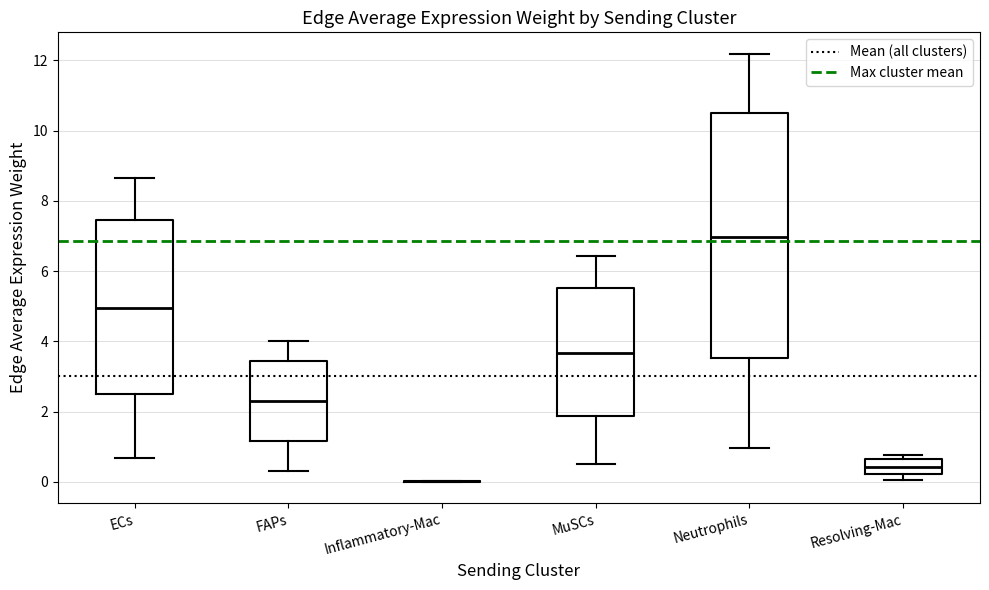

Reading left to right, read every box against the y-axis: the position of its median line, the range the box covers, and the ends of its whiskers. The values are not printed on the chart, so give them approximately, as read against the axis.

ECs: median 5.0, box 2.6 to 7.4, whiskers 0.6 to 8.6
FAPs: median 2.2, box 1.2 to 3.4, whiskers 0.4 to 4.0
Inflammatory-Mac: box collapsed to a line at 0.0, whiskers 0.0 to 0.0
MuSCs: median 3.6, box 1.8 to 5.6, whiskers 0.6 to 6.4
Neutrophils: median 7.0, box 3.6 to 10.4, whiskers 1.0 to 12.2
Resolving-Mac: median 0.4, box 0.2 to 0.6, whiskers 0.0 to 0.8